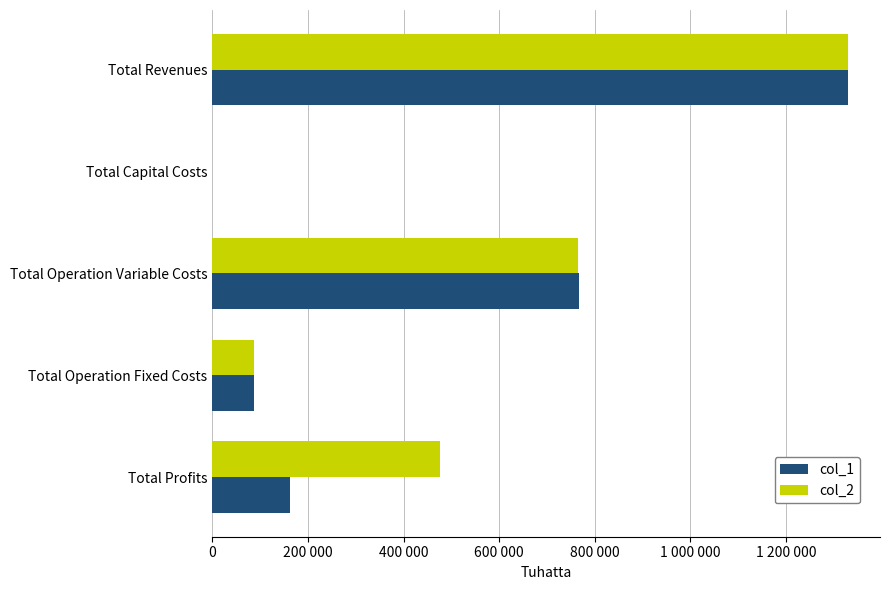

What are all the series names shown in the legend?

col_1, col_2